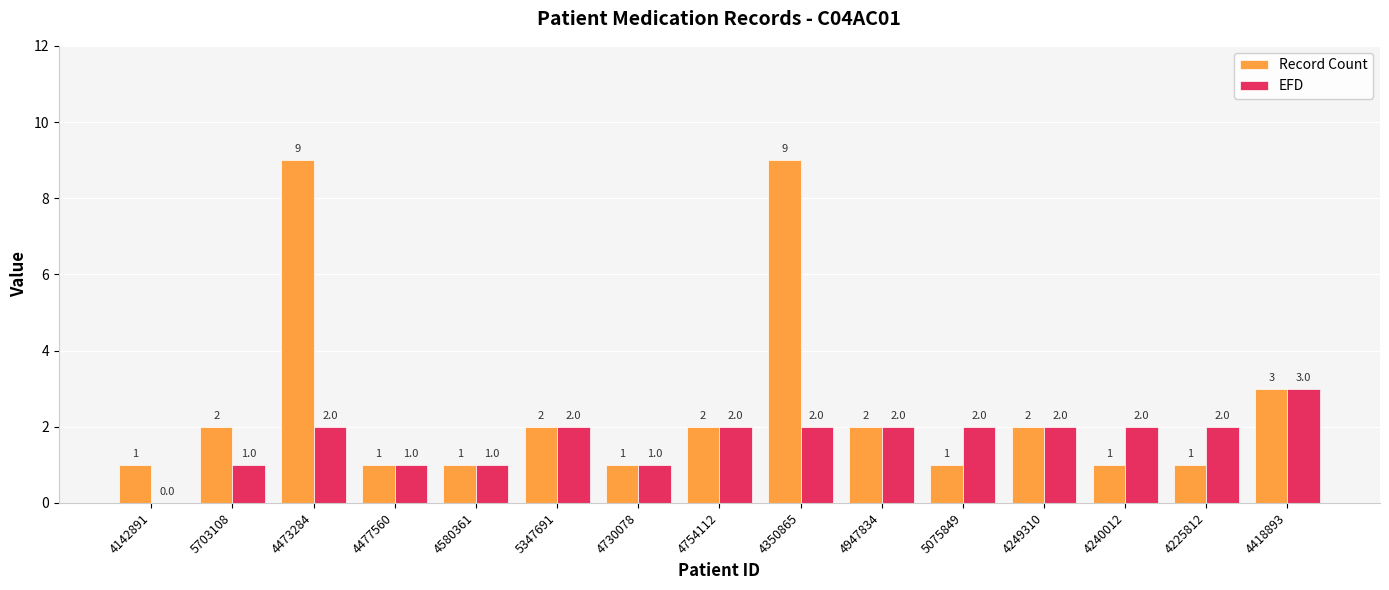

The EFD series shows 3 at 5347691. True or false?

False